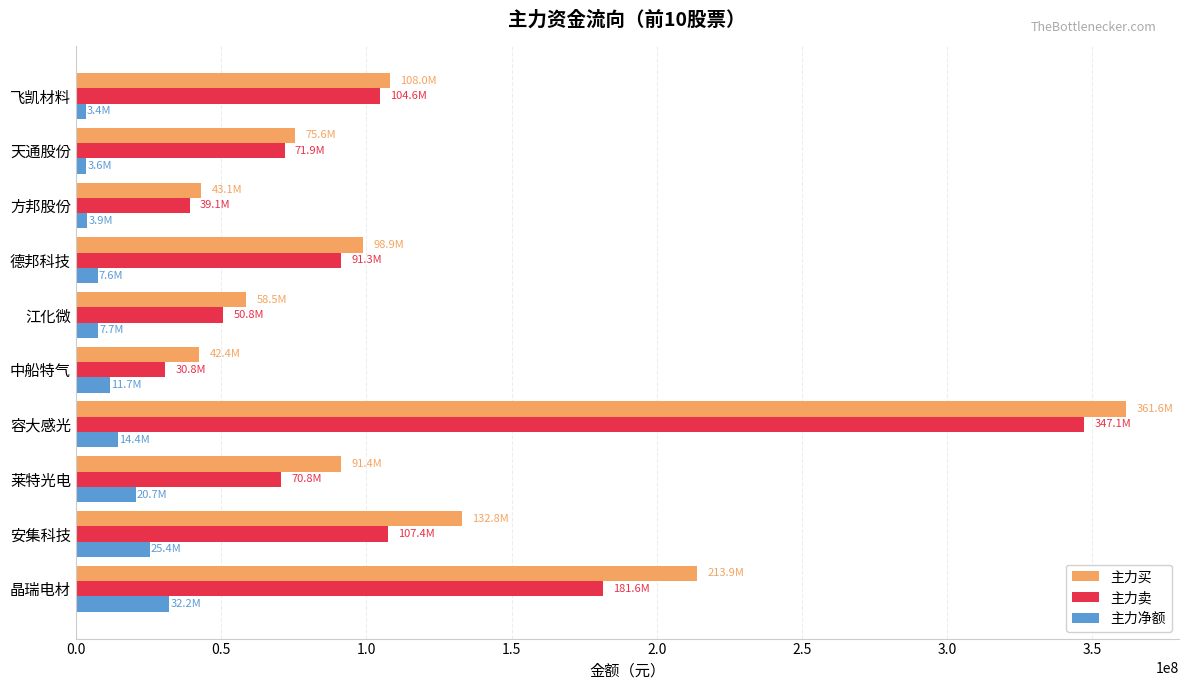

Between 天通股份 and 飞凯材料, which series saw the biggest shift?

主力卖